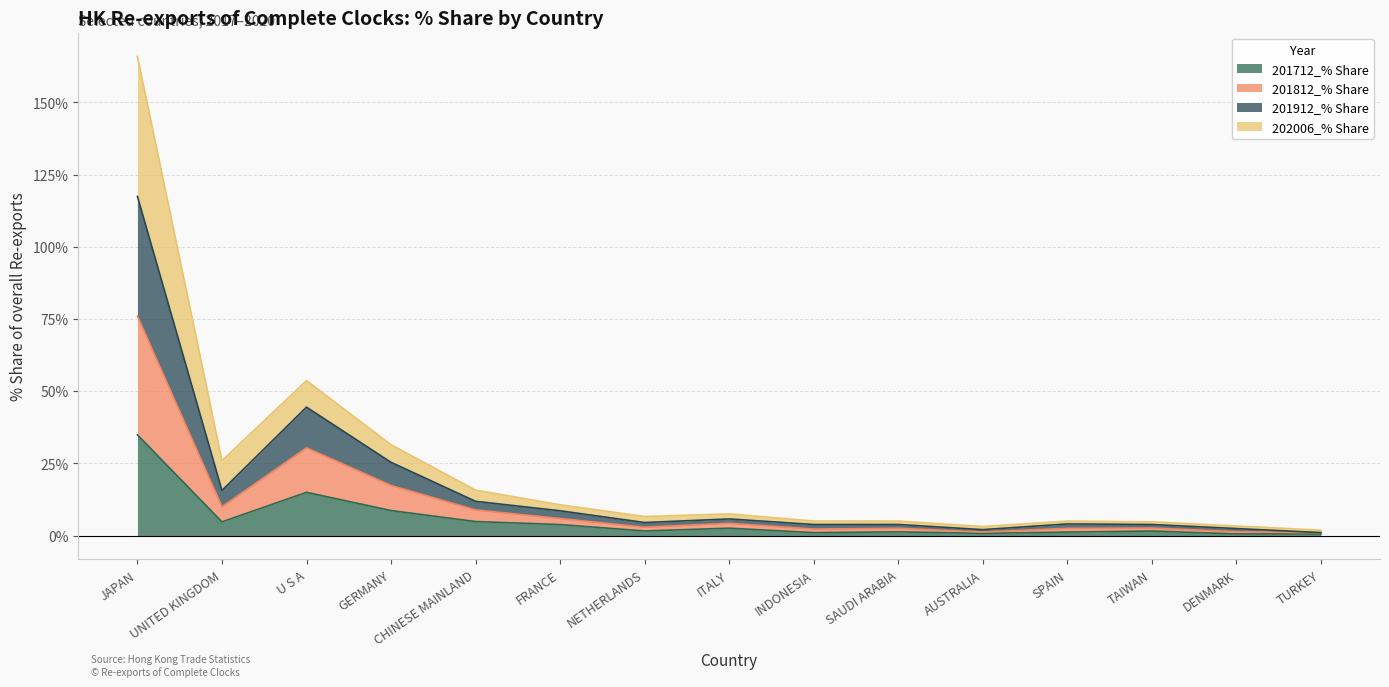

What is the highest value of the 201712_% Share series?

34.9